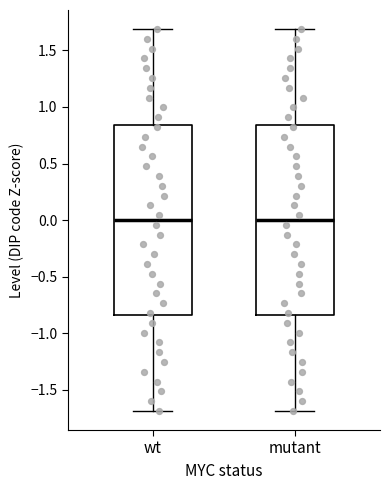

Reading left to right, read every box against the y-axis: the position of its median line, the range the box covers, and the ends of its whiskers. The values are not printed on the chart, so give them approximately, as read against the axis.

wt: median 0.00, box -0.85 to 0.85, whiskers -1.70 to 1.70
mutant: median 0.00, box -0.85 to 0.85, whiskers -1.70 to 1.70